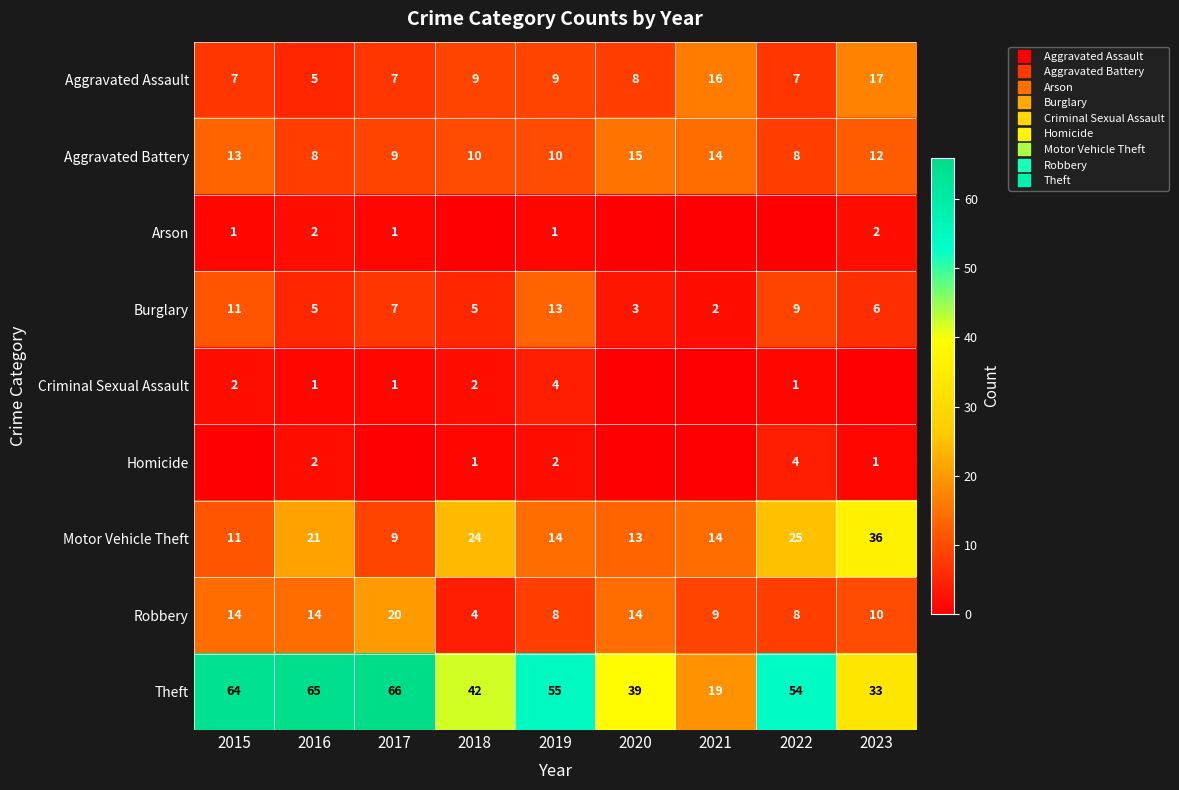

What is the maximum value shown in the chart?

66